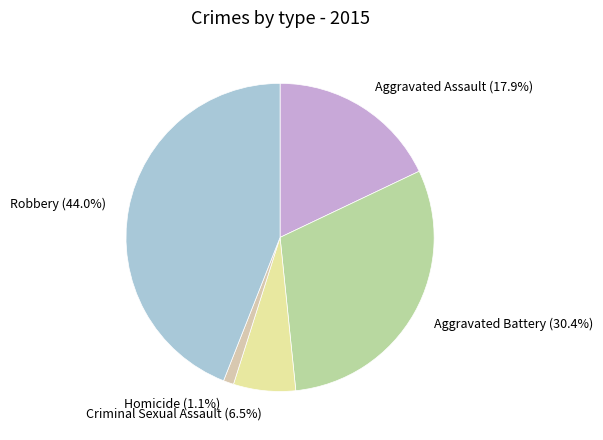

Approximately how many times larger is the value at Aggravated Assault compared to Robbery?

0.4